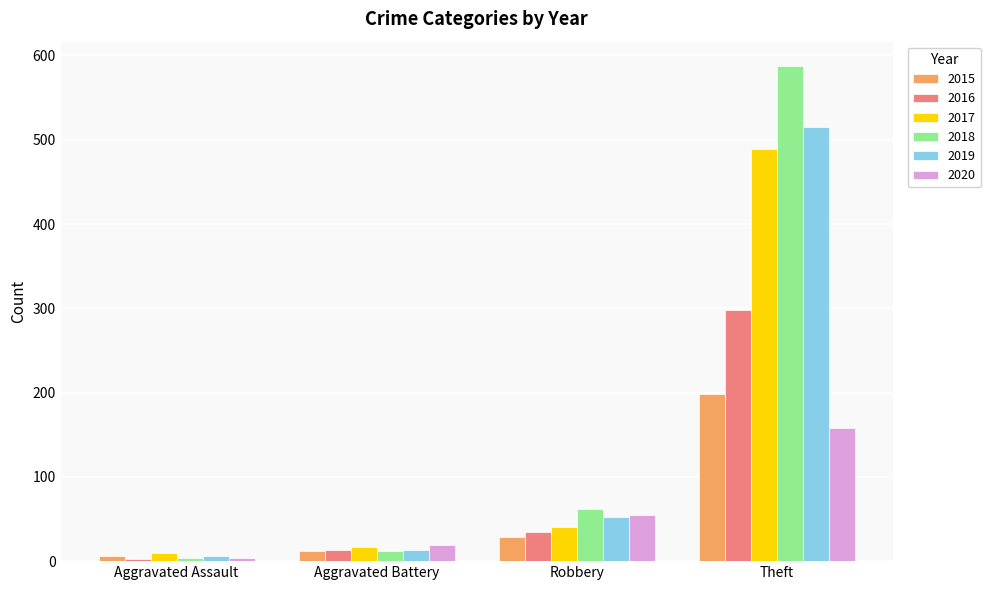

What is the value of the 2018 bar at the 4th from the left?

587